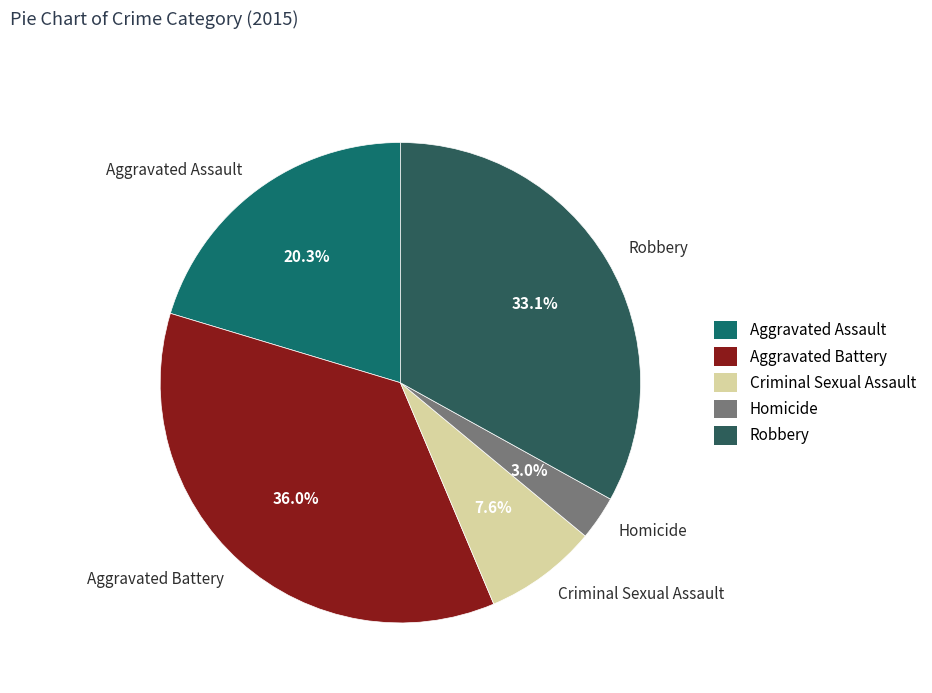

Count the number of slices in the pie.

5